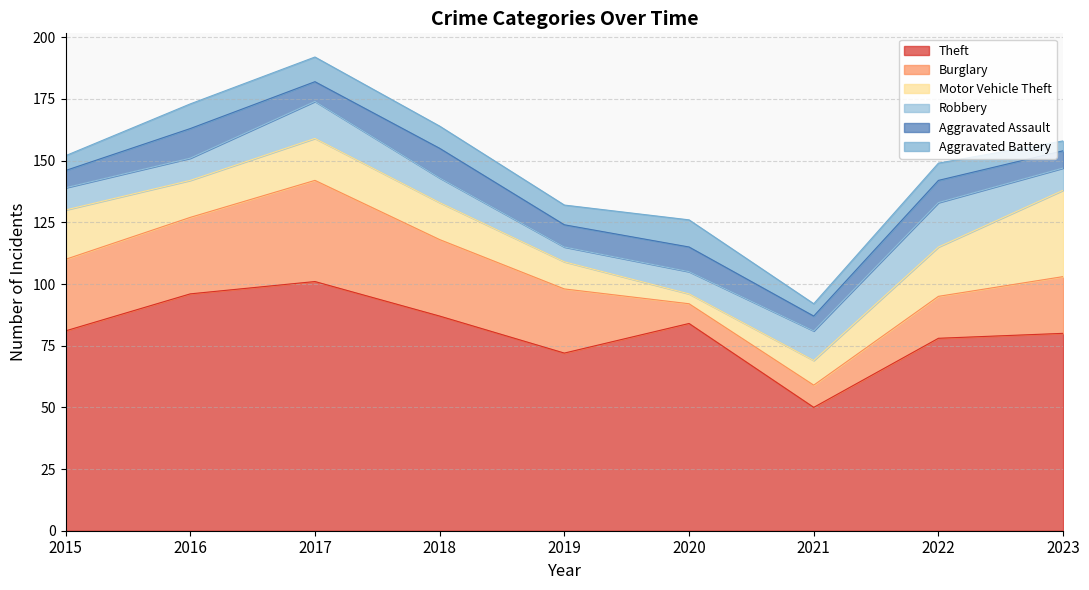

At 2021, list the series in order from largest to smallest.

Theft, Robbery, Motor Vehicle Theft, Burglary, Aggravated Assault, Aggravated Battery